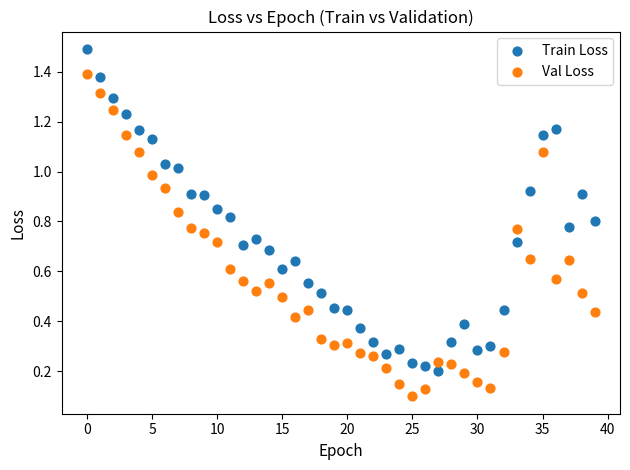

Which series contains the highest Y value?

Train Loss